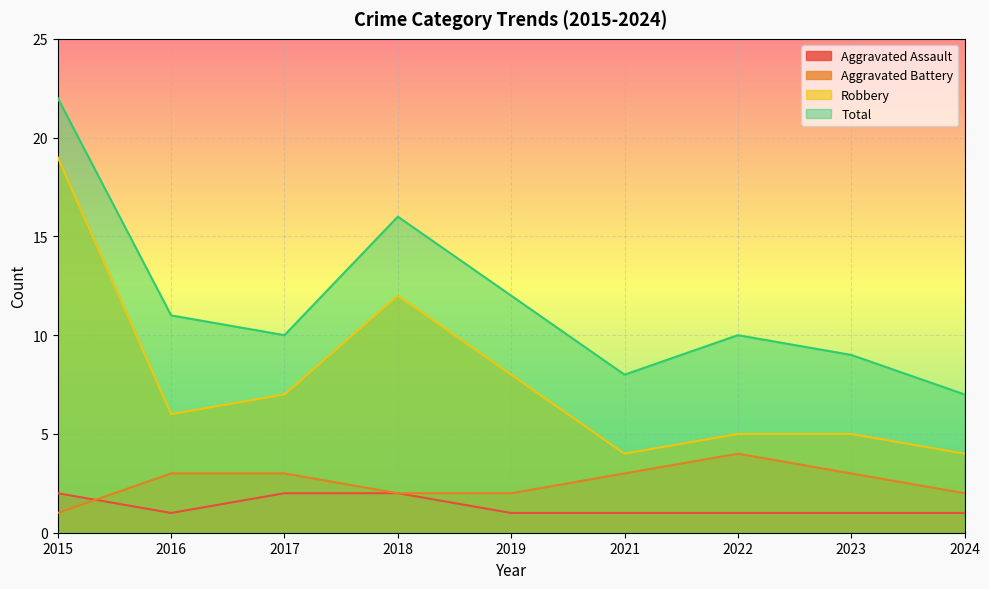

True or false: Robbery has more than 1 interior local peaks.

False